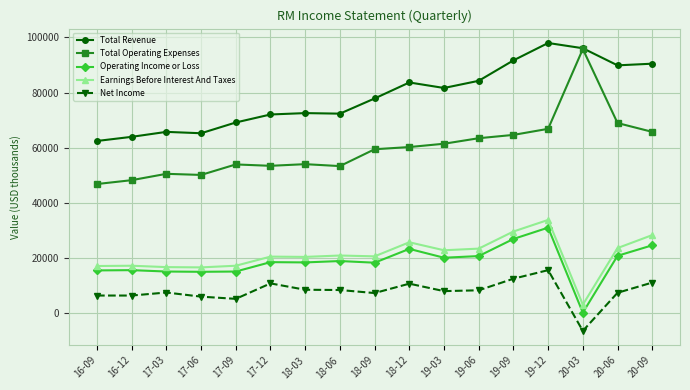

Read the Total Operating Expenses value at 17-12, to the nearest 100.

53500